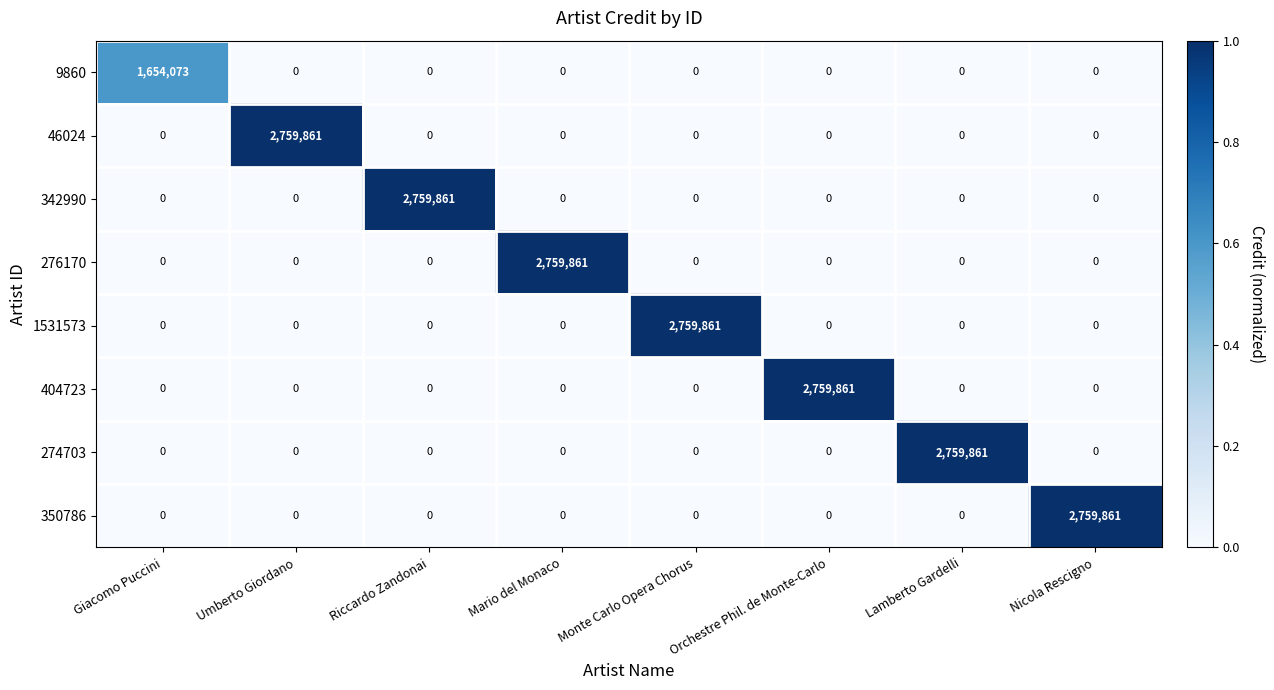

At how many categories does at least one series exceed 0?

8